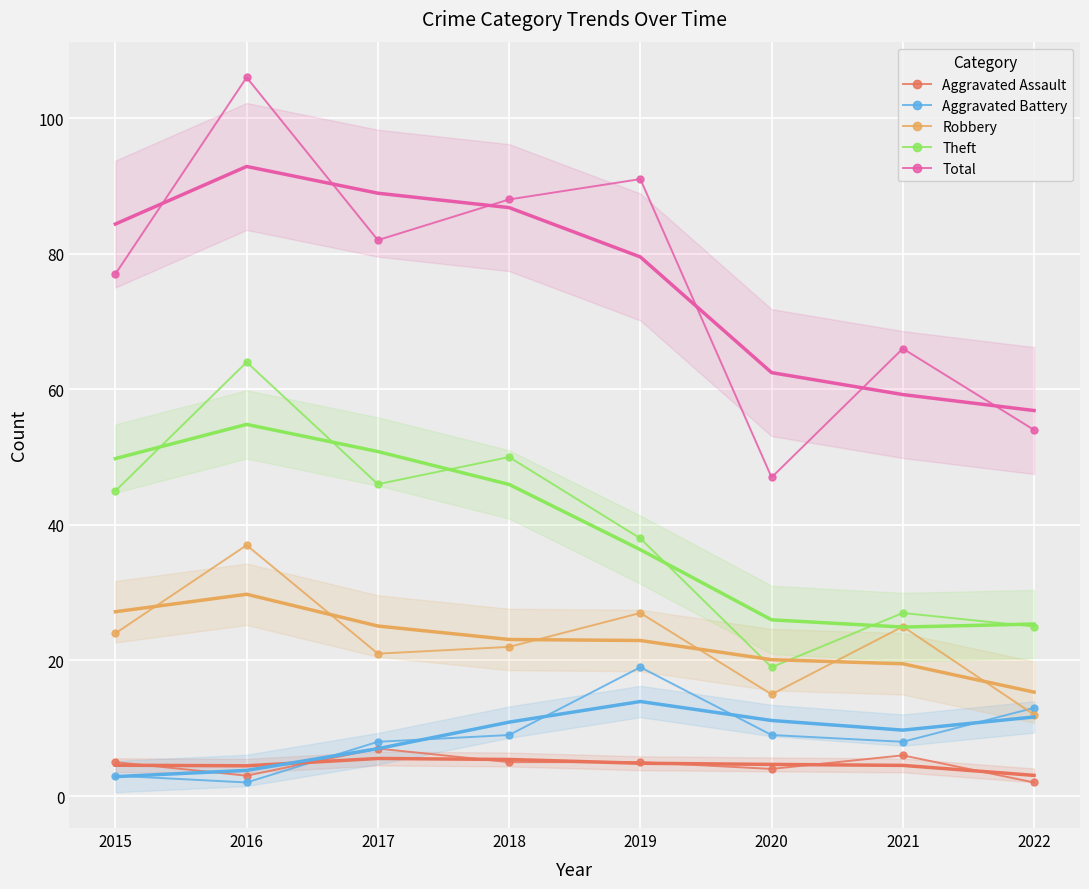

What is the difference between the maximum and minimum values in the Robbery series?

25